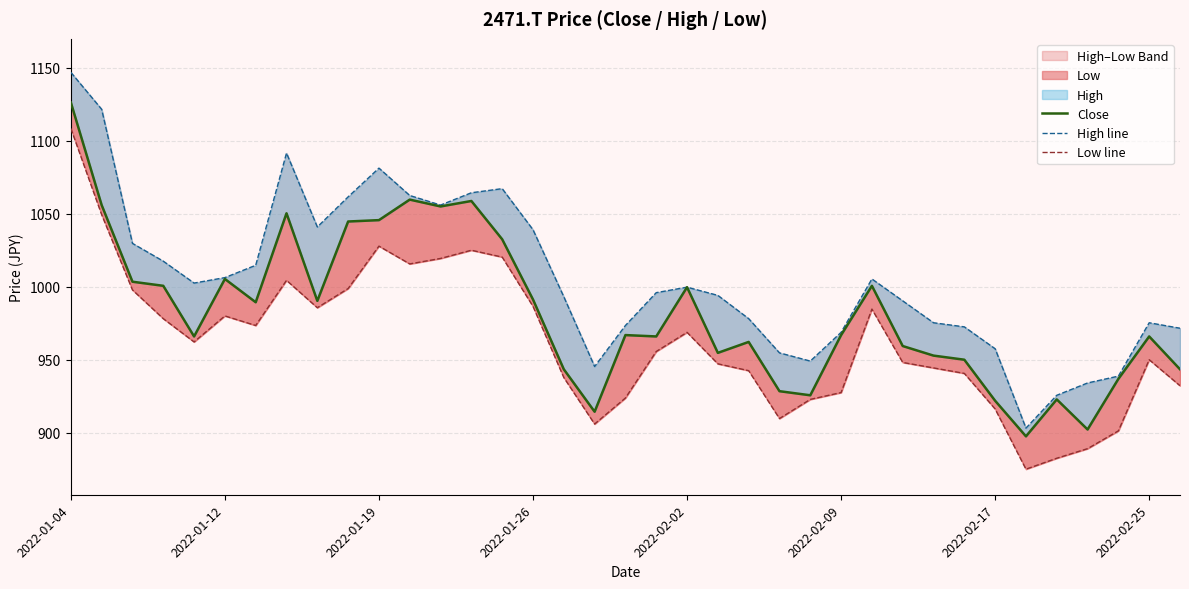

Reading left to right, extract all data points from this chart.

Close: 1126.4	1056.1	1003.6	1000.8	966.1	1005.5	989.5	1050.5	990.5	1044.8	1045.8	1059.8	1055.1	1058.9	1032.6	991.4	943.6	914.6	967.1	966.1	999.9	954.9	962.4	928.6	925.8	967.1	1000.8	959.6	953.0	950.2	922.1	897.7	923.0	902.4	937.1	966.1	943.6
High line: 1147.0	1121.7	1029.8	1017.7	1002.7	1006.4	1014.8	1091.7	1041.1	1061.7	1081.4	1062.6	1056.1	1064.5	1067.3	1039.2	993.3	945.5	973.6	996.1	999.9	994.2	978.3	954.9	949.3	968.9	1005.5	990.5	975.5	972.7	957.7	903.3	925.8	934.3	938.9	975.5	971.7
Low line: 1108.6	1049.5	998.0	978.3	962.4	980.2	973.6	1004.5	985.8	998.9	1028.0	1015.8	1019.5	1025.2	1020.5	986.7	938.0	906.1	923.9	955.8	968.9	947.4	942.7	909.9	923.0	927.7	984.9	948.3	944.6	940.8	916.5	875.2	882.7	889.3	901.5	950.2	932.4